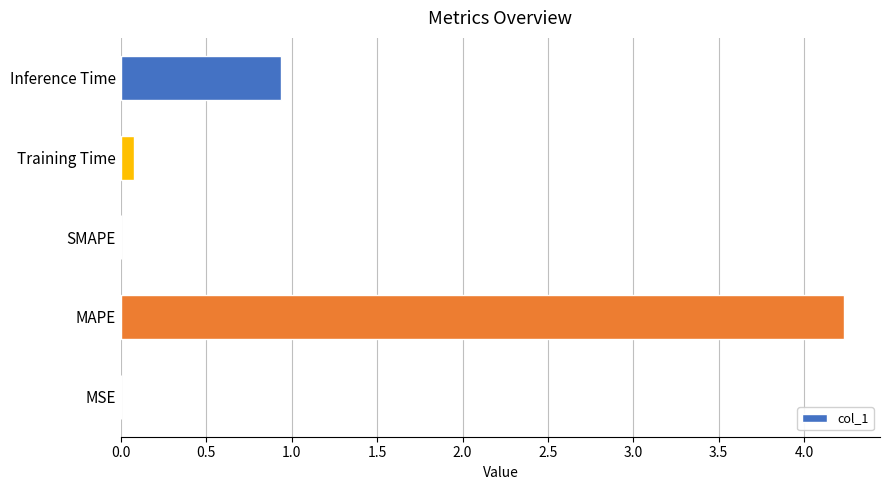

How many distinct data groups are displayed?

1